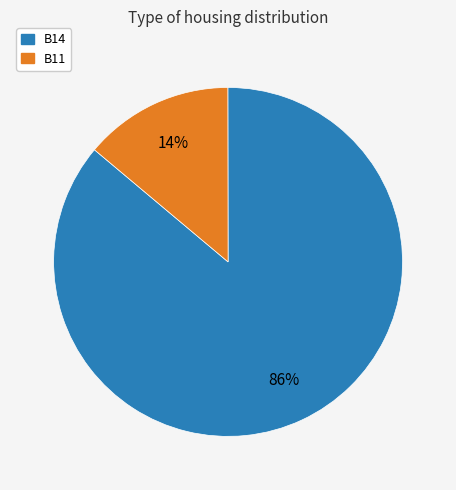

Rank the categories by value from lowest to highest.

B11, B14